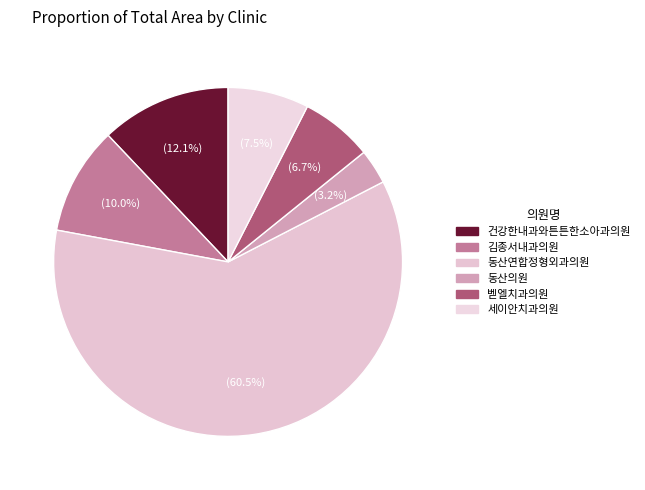

Count the number of slices in the pie.

6